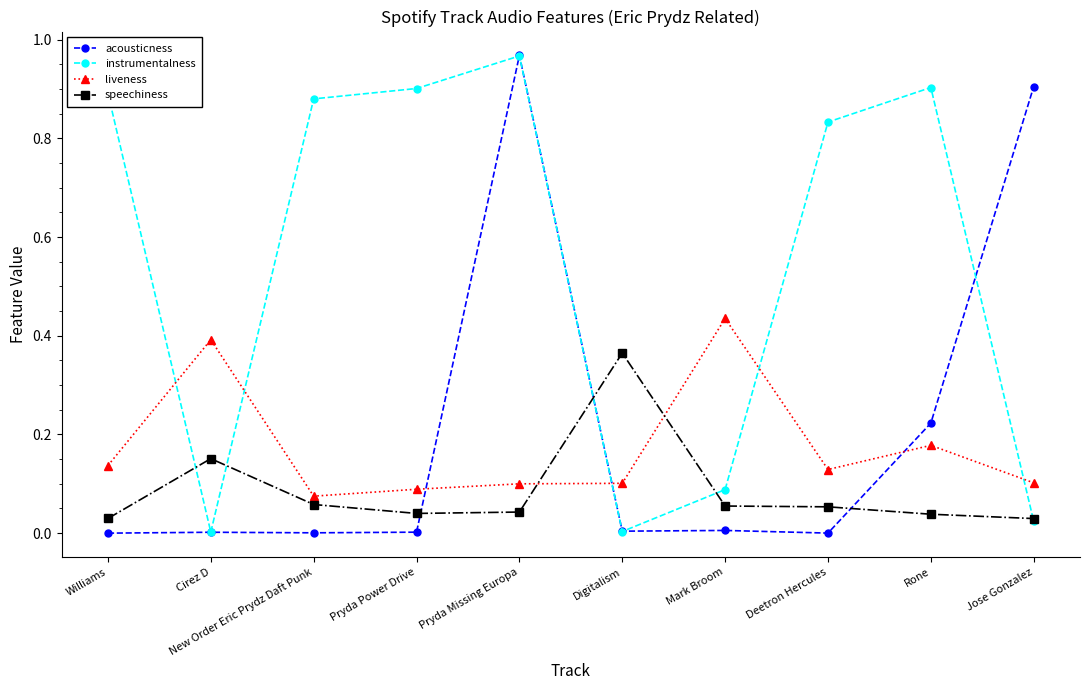

Is this an area chart (filled region under the line)?

No